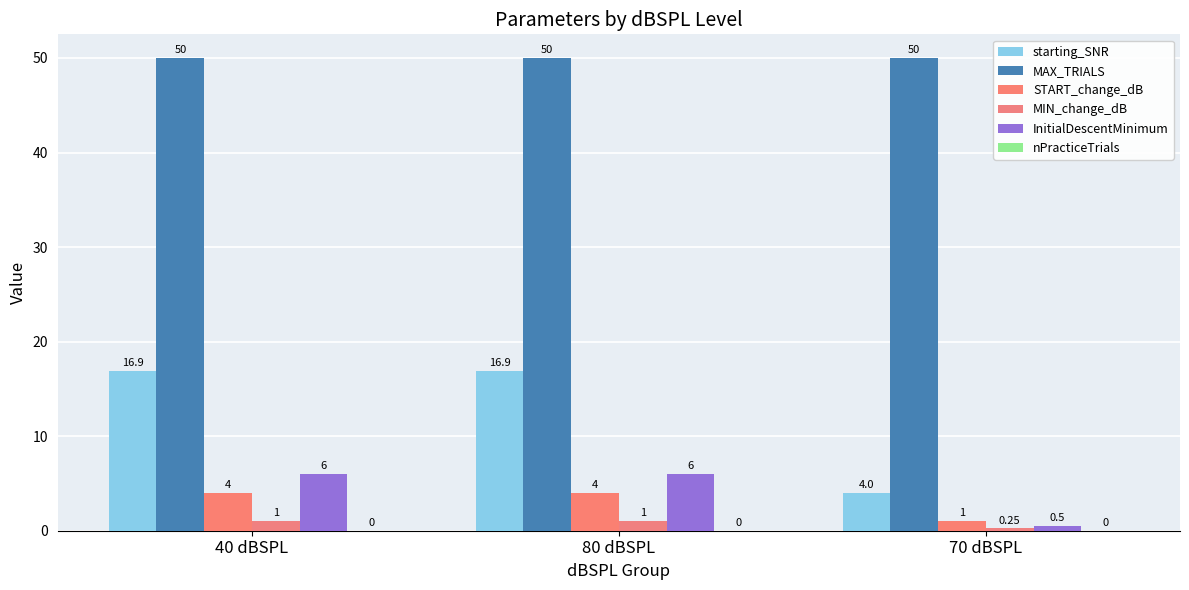

What is the sum of the START_change_dB values at 80 dBSPL and 70 dBSPL?

5.0